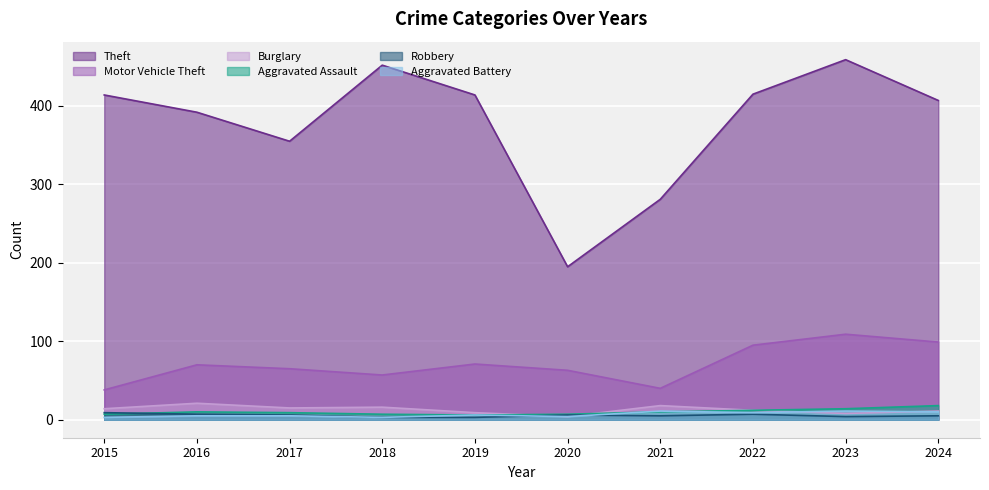

Rank the categories by Motor Vehicle Theft value from highest to lowest.

2023, 2024, 2022, 2019, 2016, 2017, 2020, 2018, 2021, 2015